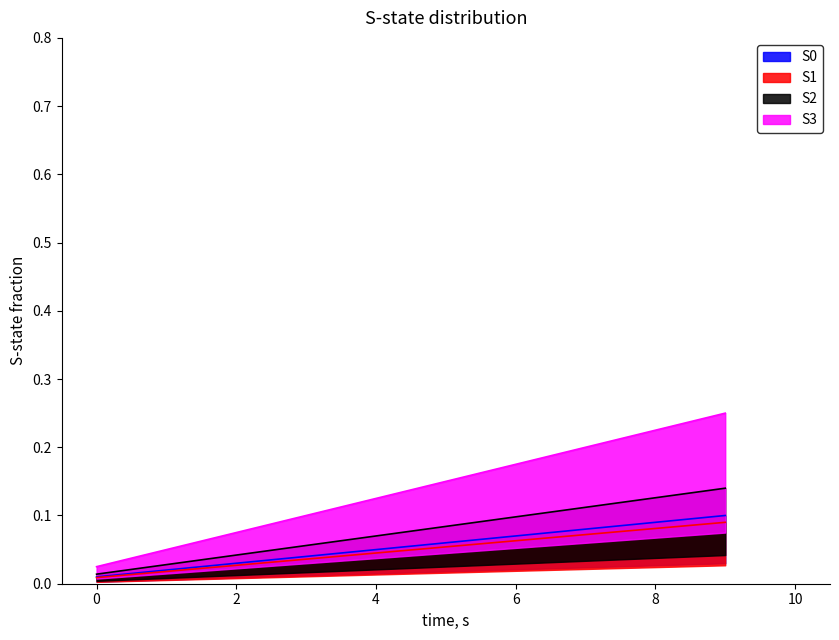

List the labels in order of value, smallest first.

0, 1, 2, 3, 4, 5, 6, 7, 8, 9